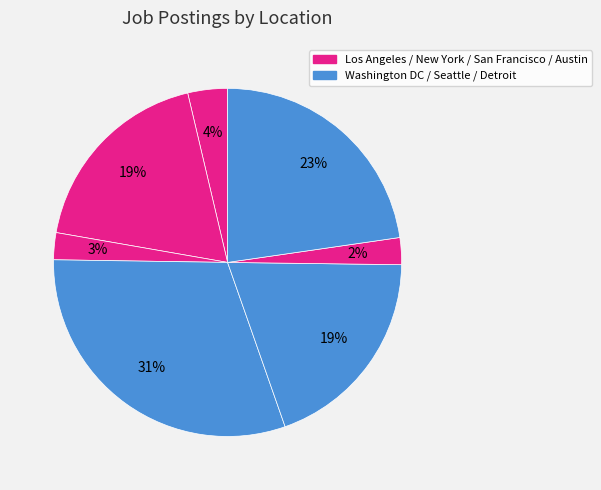

How many slices are in this pie chart?

7